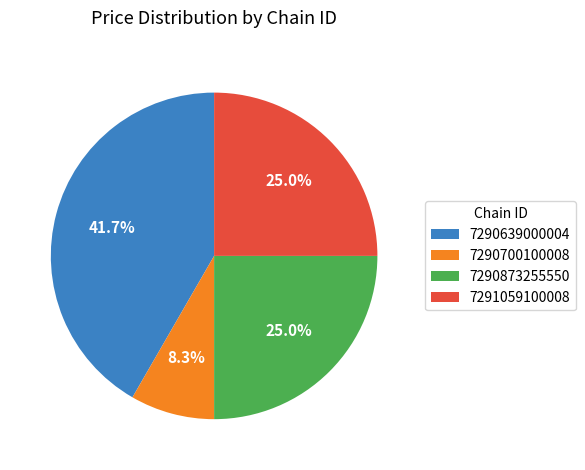

Which category has the smallest portion of the pie?

7290700100008